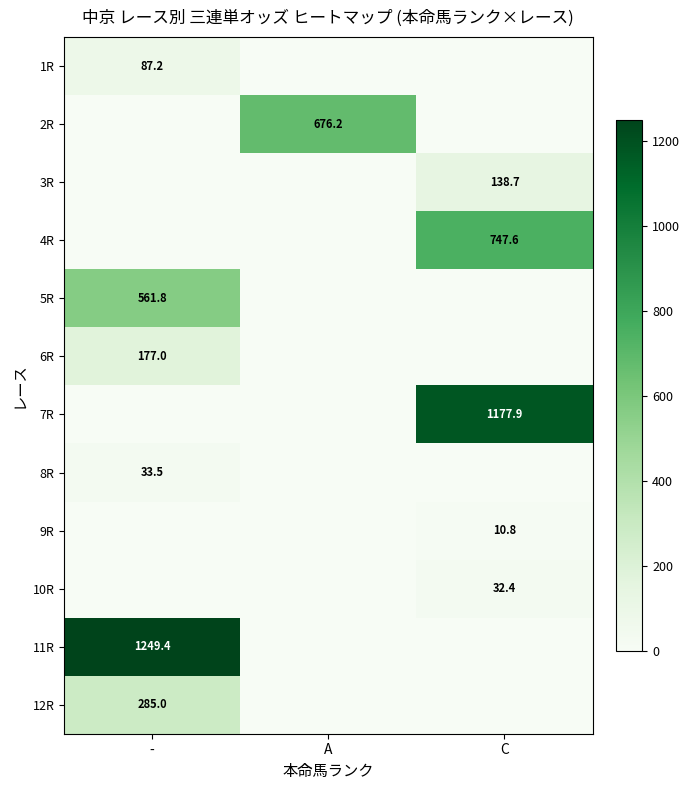

True or false: 2R has a value of 676.2 at A.

True